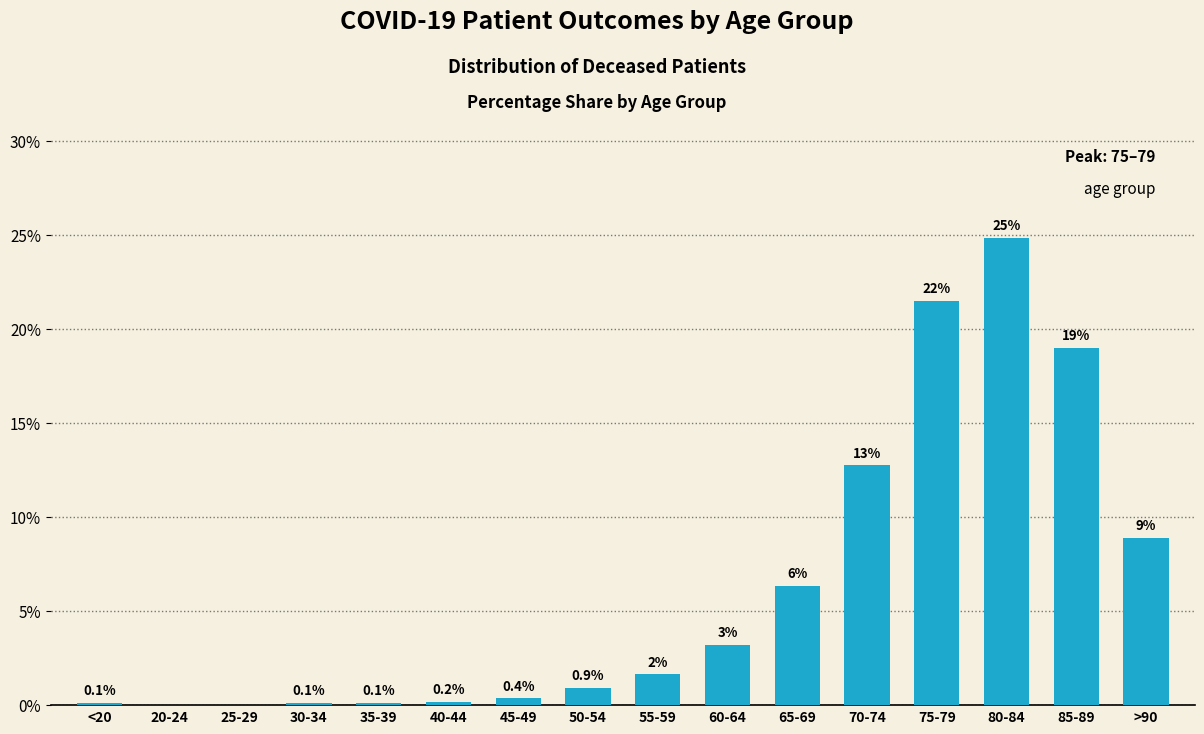

At which label is the value closest to 12?

70-74